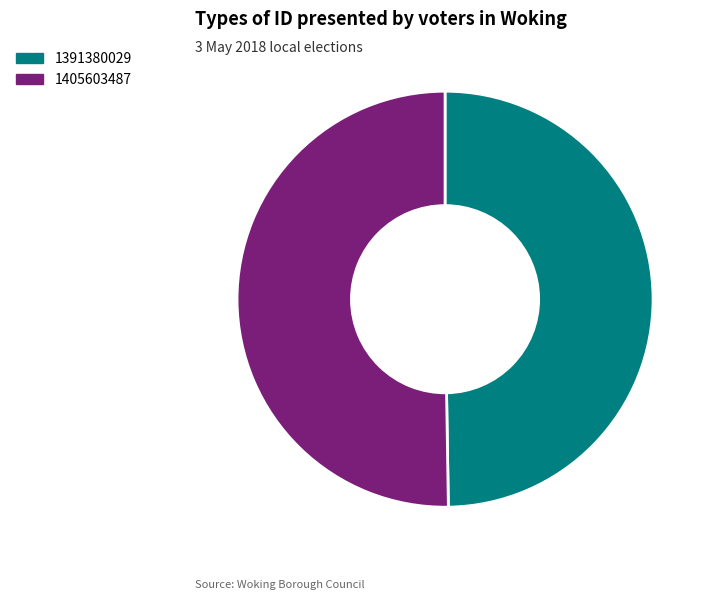

What is the majority slice?

1405603487